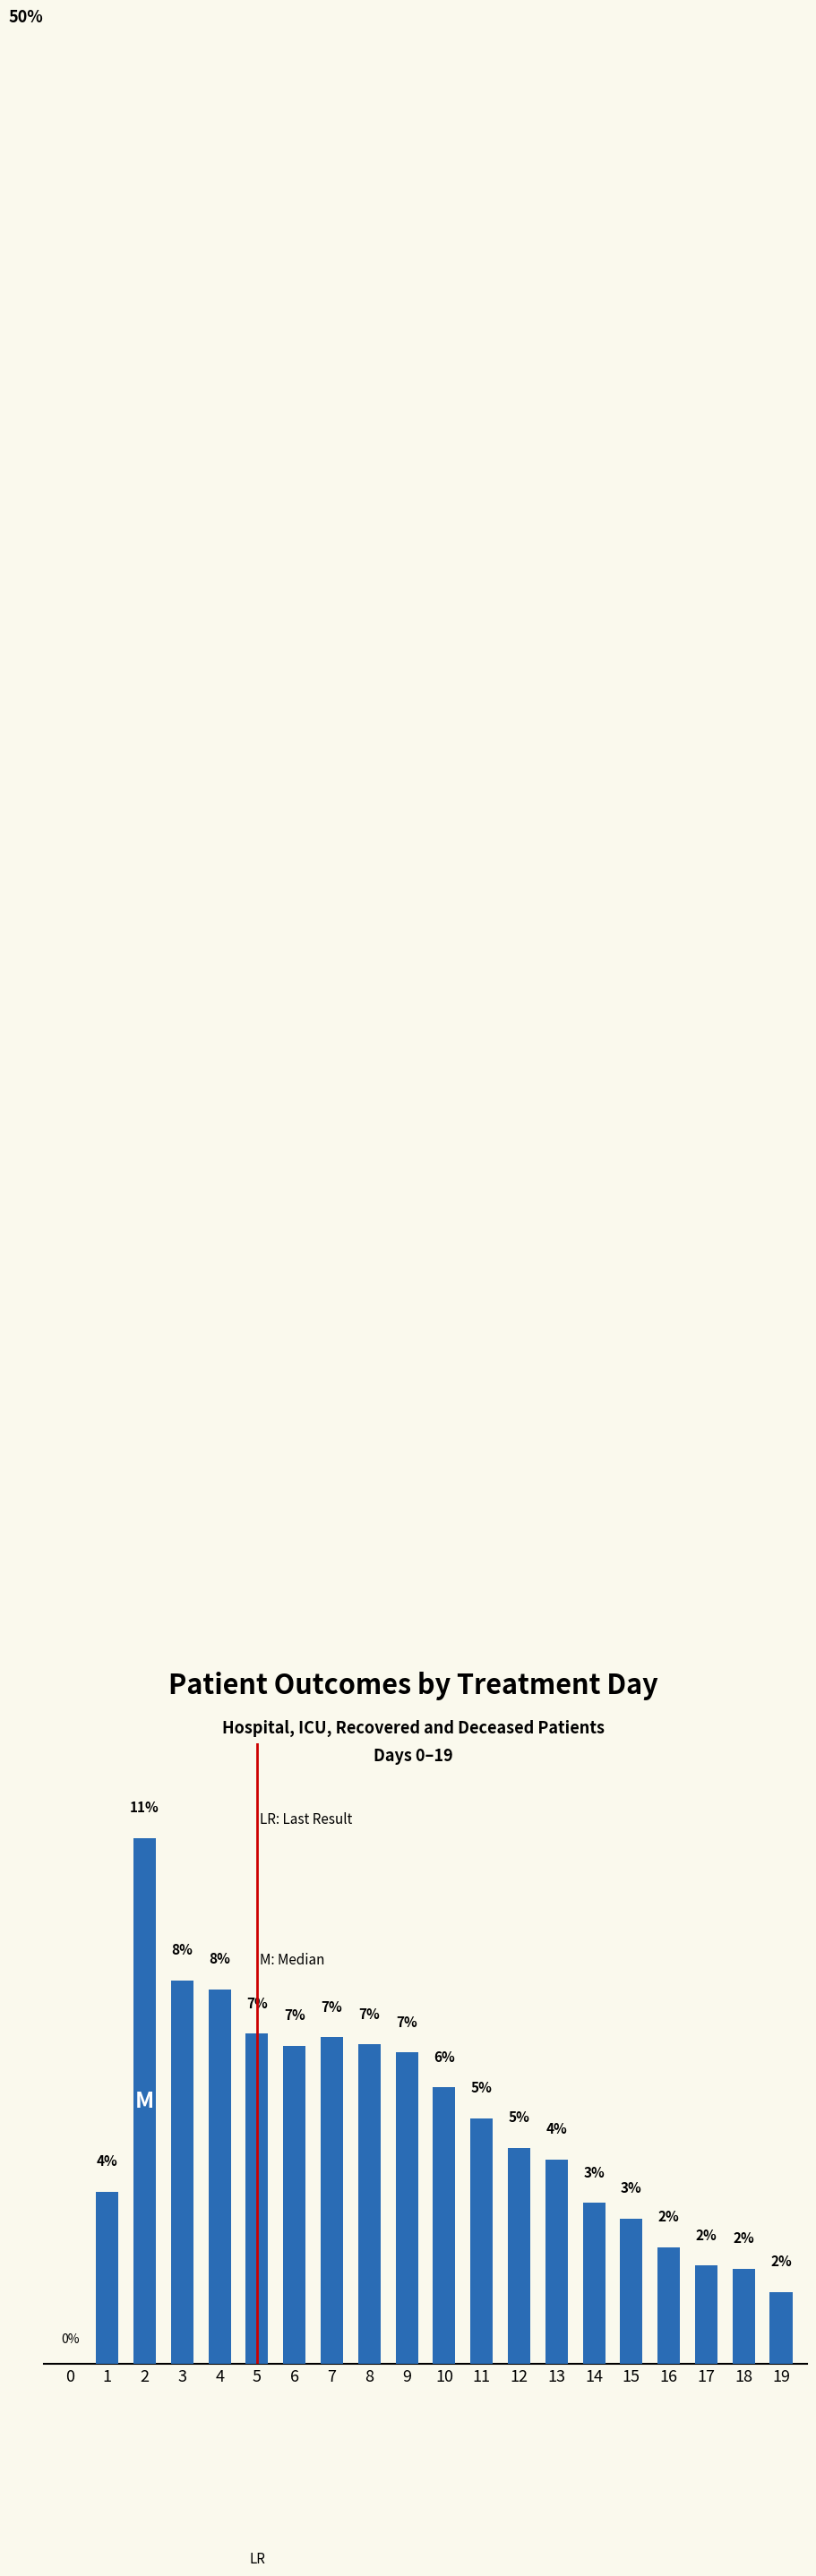

The value at 15 is 4.4. True or false?

False